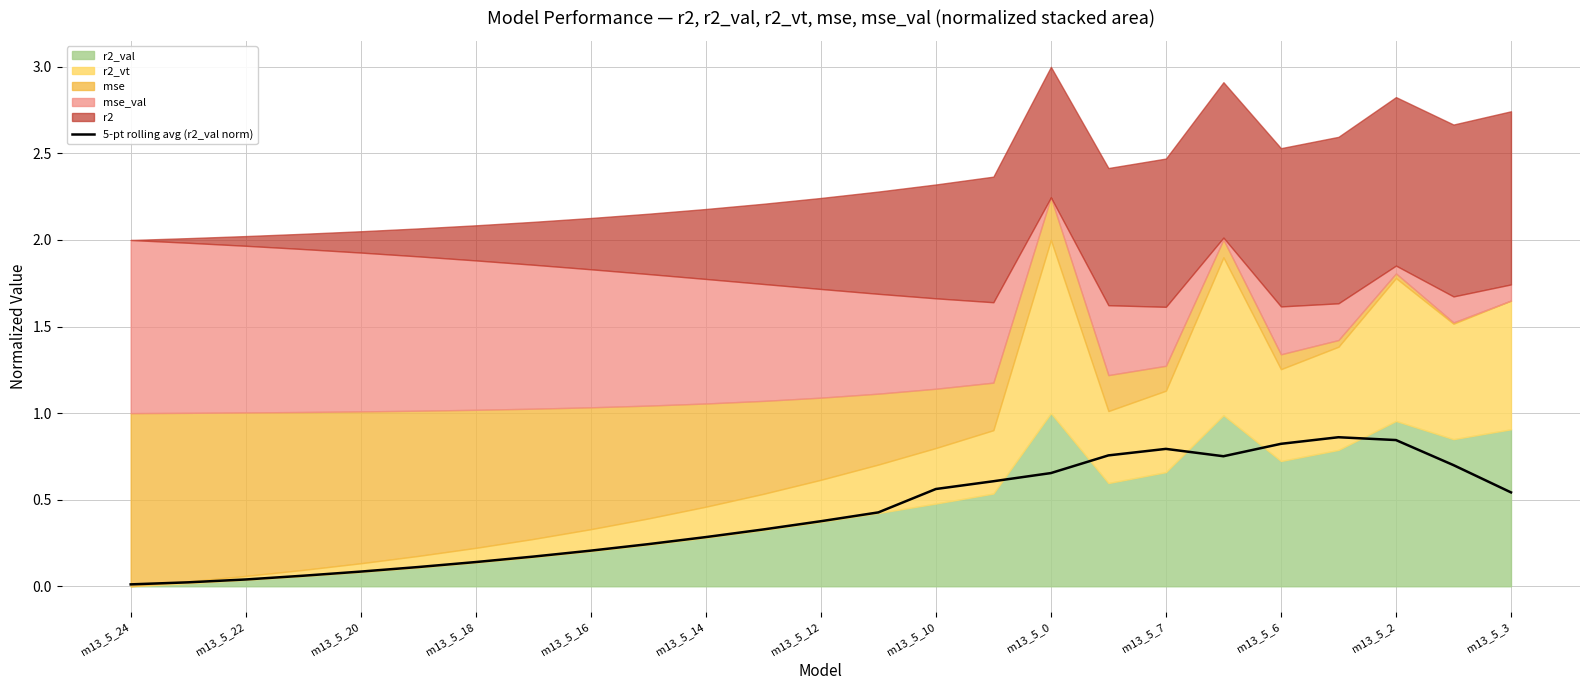

What is the average value?

0.4